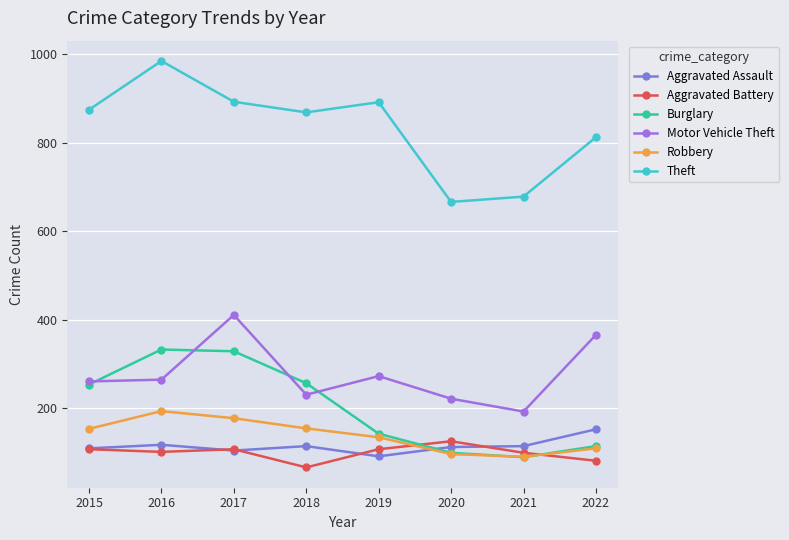

What is the value of the Burglary point at the 1st from the left?

254